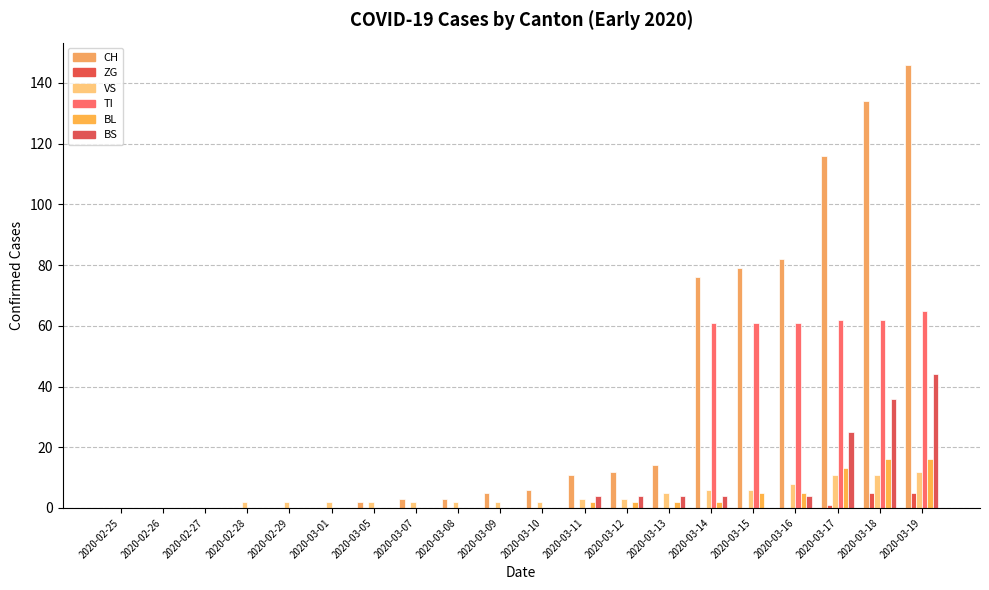

The value of BS at 2020-03-11 is 7. True or false?

False